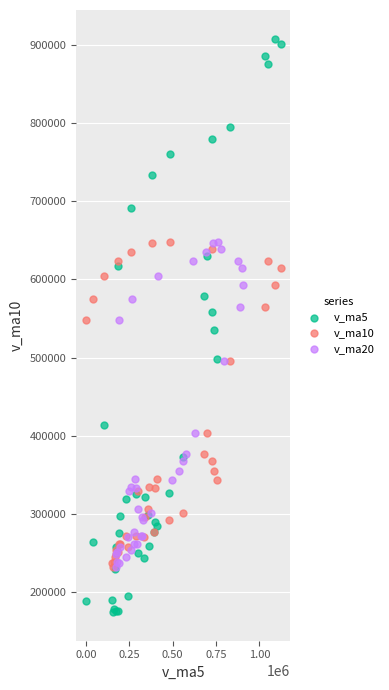

Which series contains the highest Y value?

v_ma5